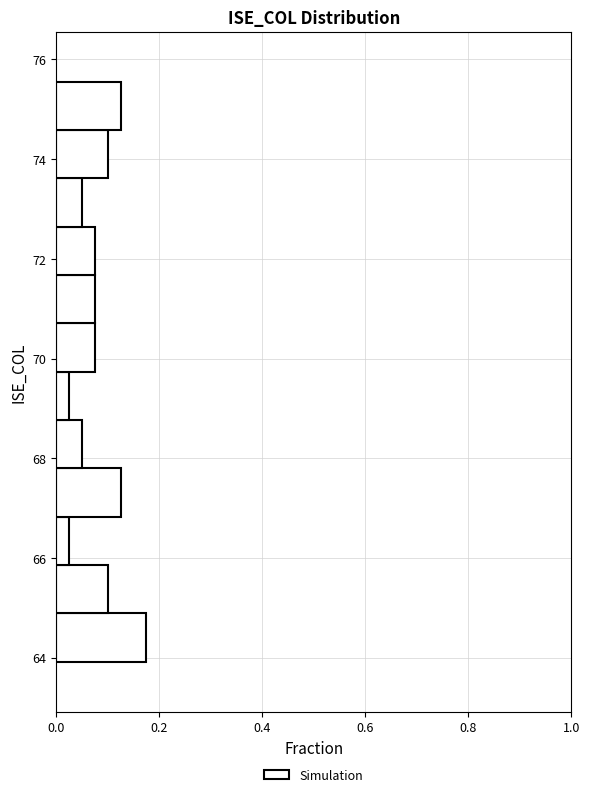

Reading bottom to top, list every bar in this chart as the range it spans on the y-axis followed by its length. Neither the bar edges nor the lengths are printed on the chart, so give them approximately, as read against the axes.

64.0 to 64.8: 0.18
64.8 to 65.8: 0.10
65.8 to 66.8: 0.02
66.8 to 67.8: 0.12
67.8 to 68.8: 0.06
68.8 to 69.8: 0.02
69.8 to 70.8: 0.08
70.8 to 71.6: 0.08
71.6 to 72.6: 0.08
72.6 to 73.6: 0.06
73.6 to 74.6: 0.10
74.6 to 75.6: 0.12